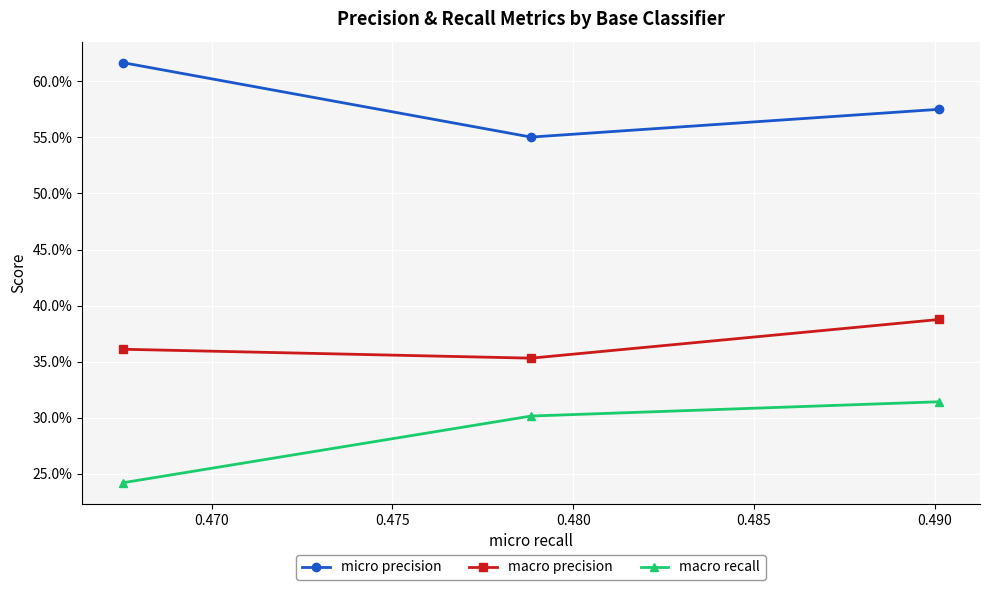

Which series has the widest spread of values?

macro recall